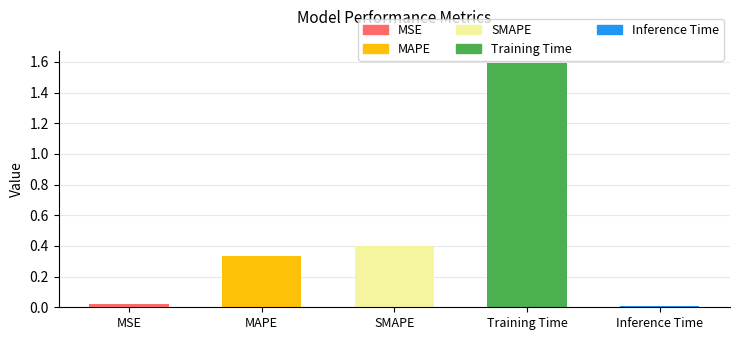

Where is the data nearest to the value 0?

Inference Time